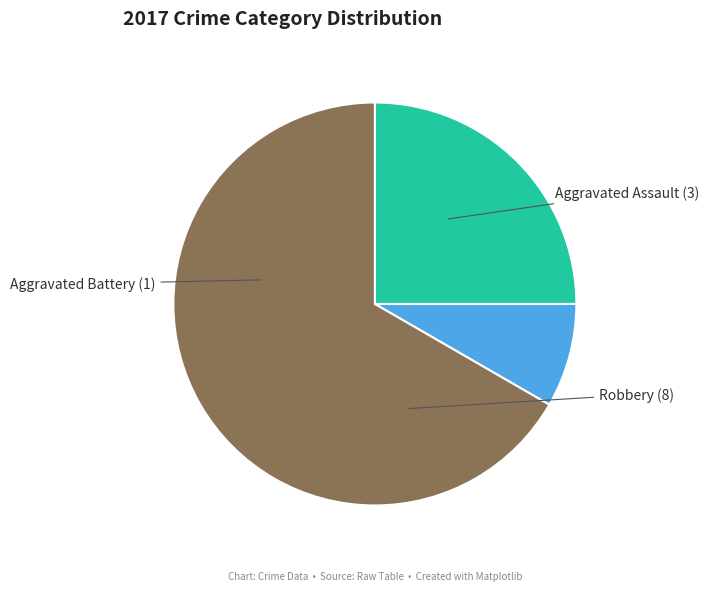

Approximately how many times larger is the value at Robbery compared to Aggravated Battery?

8.0